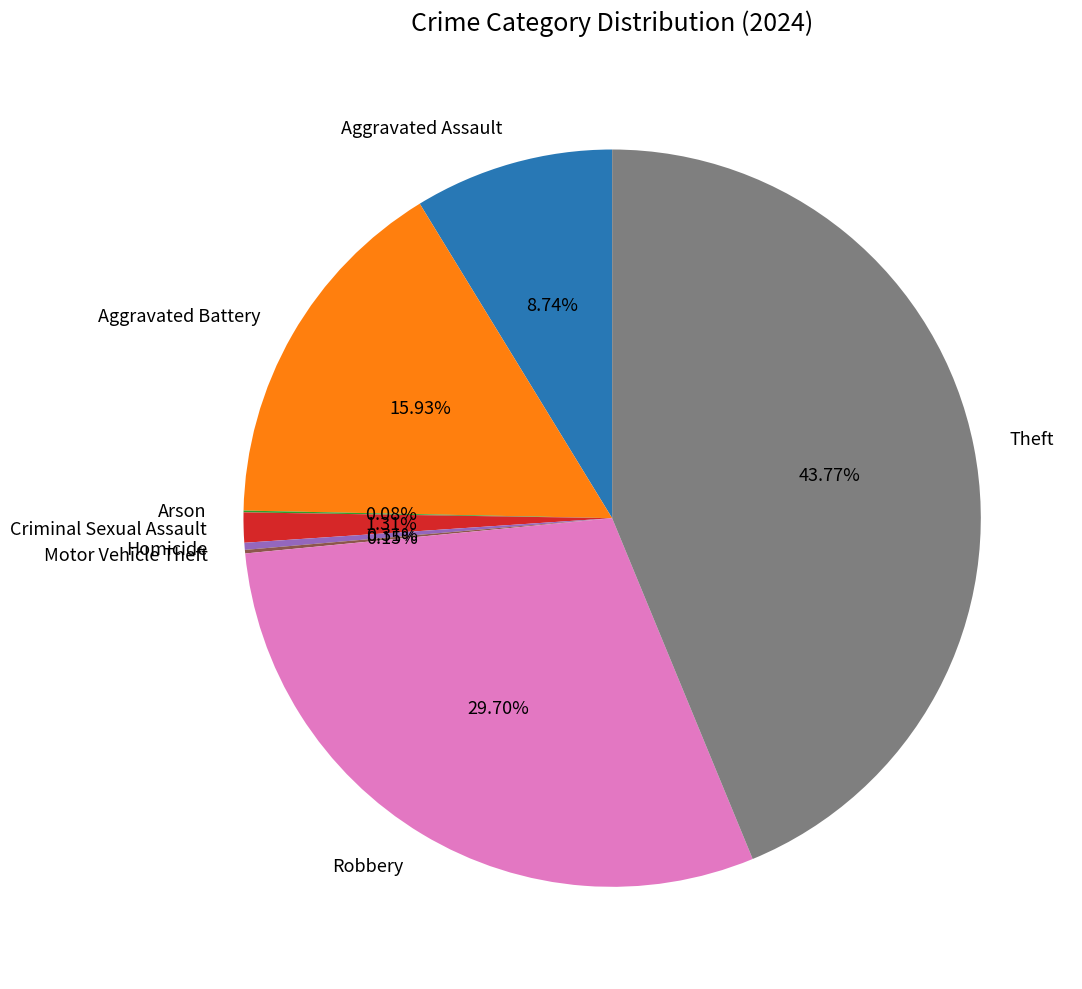

Is there a majority slice in this chart?

No